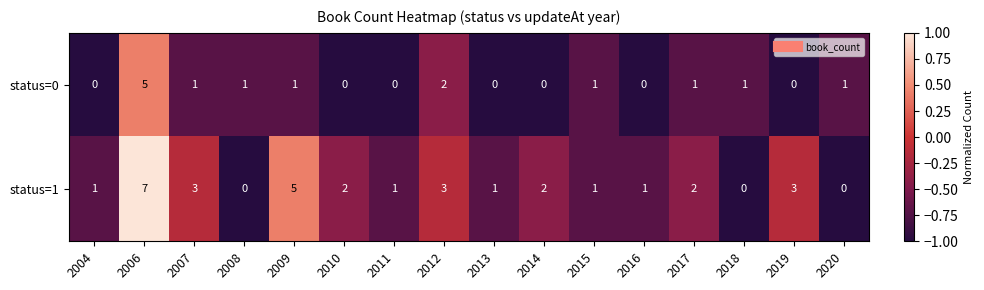

How many distinct data groups are displayed?

2